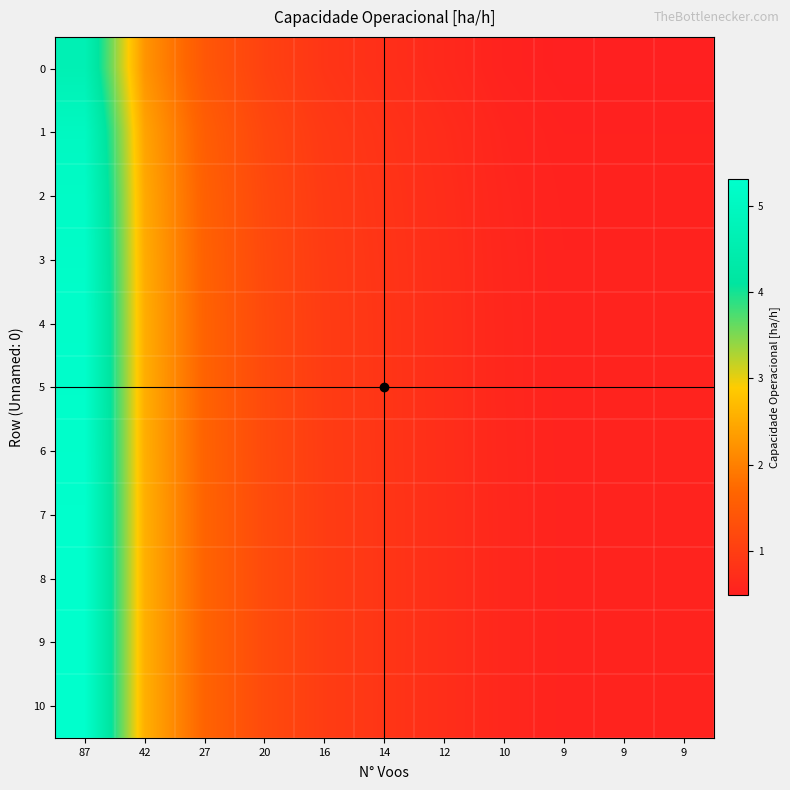

Reading right to left, extract all data points from this chart.

0: 9=0.5	9=0.5	9=0.5	10=0.5	12=0.6	14=0.7	16=0.9	20=1.1	27=1.4	42=2.2	87=4.7
1: 9=0.5	9=0.5	9=0.5	10=0.6	12=0.7	14=0.8	16=0.9	20=1.2	27=1.6	42=2.4	87=5.0
2: 9=0.5	9=0.5	9=0.5	10=0.6	12=0.7	14=0.8	16=0.9	20=1.2	27=1.6	42=2.5	87=5.1
3: 9=0.5	9=0.5	9=0.5	10=0.6	12=0.7	14=0.8	16=1.0	20=1.2	27=1.6	42=2.5	87=5.2
4: 9=0.5	9=0.5	9=0.5	10=0.6	12=0.7	14=0.8	16=1.0	20=1.2	27=1.6	42=2.5	87=5.2
5: 9=0.5	9=0.5	9=0.5	10=0.6	12=0.7	14=0.8	16=1.0	20=1.2	27=1.6	42=2.5	87=5.3
6: 9=0.5	9=0.5	9=0.5	10=0.6	12=0.7	14=0.8	16=1.0	20=1.2	27=1.6	42=2.5	87=5.3
7: 9=0.5	9=0.5	9=0.5	10=0.6	12=0.7	14=0.9	16=1.0	20=1.2	27=1.6	42=2.6	87=5.3
8: 9=0.5	9=0.5	9=0.5	10=0.6	12=0.7	14=0.9	16=1.0	20=1.2	27=1.6	42=2.6	87=5.3
9: 9=0.5	9=0.5	9=0.5	10=0.6	12=0.7	14=0.9	16=1.0	20=1.2	27=1.6	42=2.6	87=5.3
10: 9=0.5	9=0.5	9=0.5	10=0.6	12=0.7	14=0.9	16=1.0	20=1.2	27=1.6	42=2.6	87=5.3